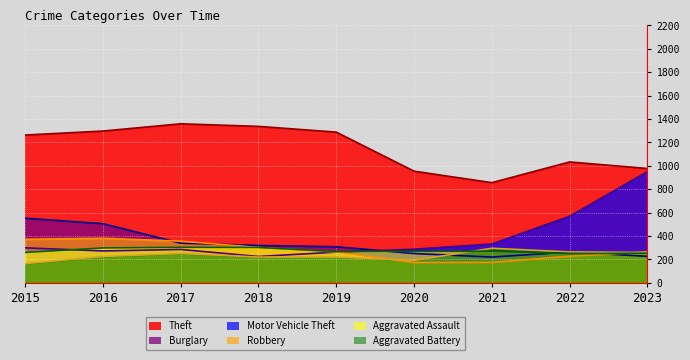

Which series has the largest range (max minus min)?

Motor Vehicle Theft